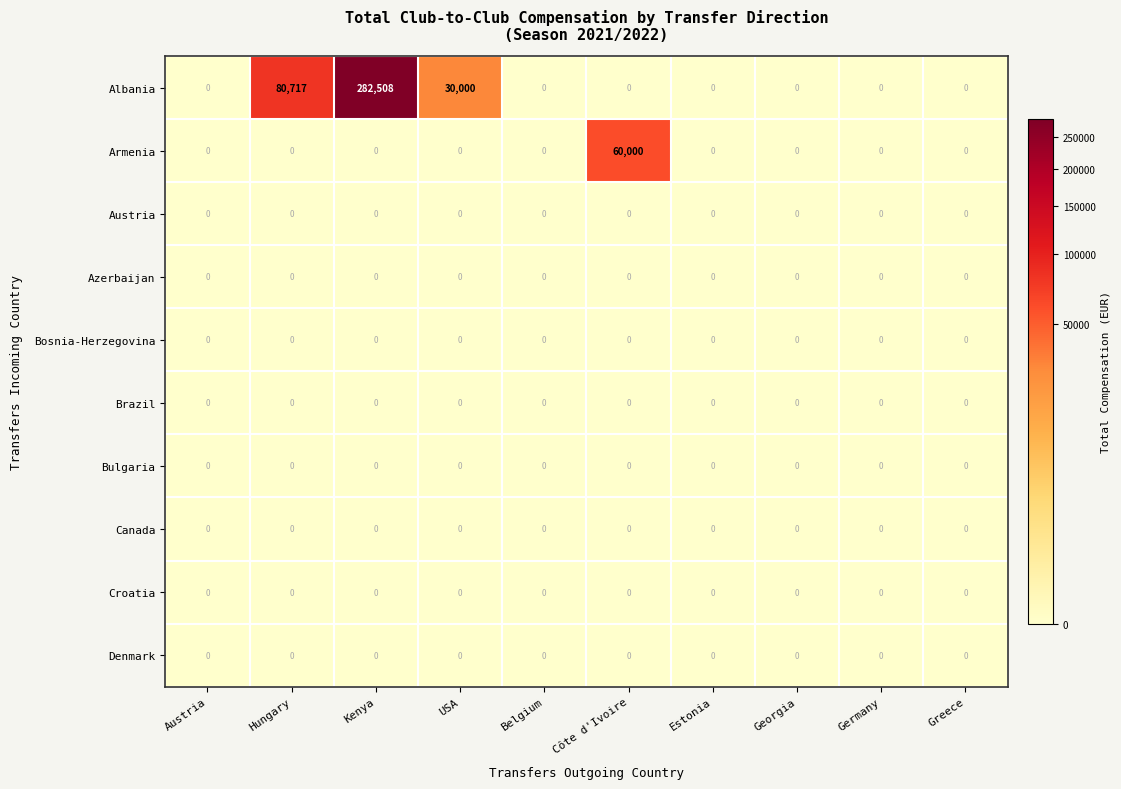

What is the maximum value shown in the chart?

282508